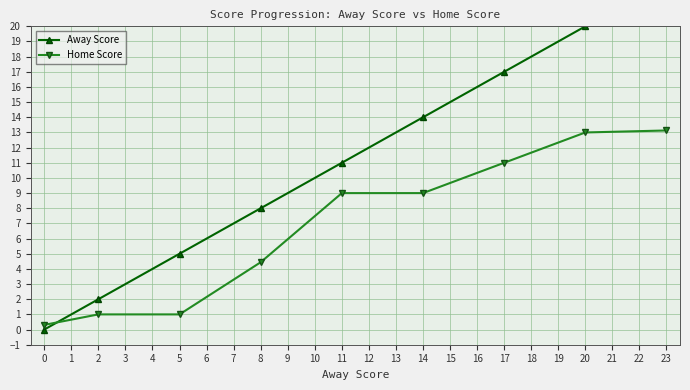

List the series in order of their peak value, highest first.

Away Score, Home Score